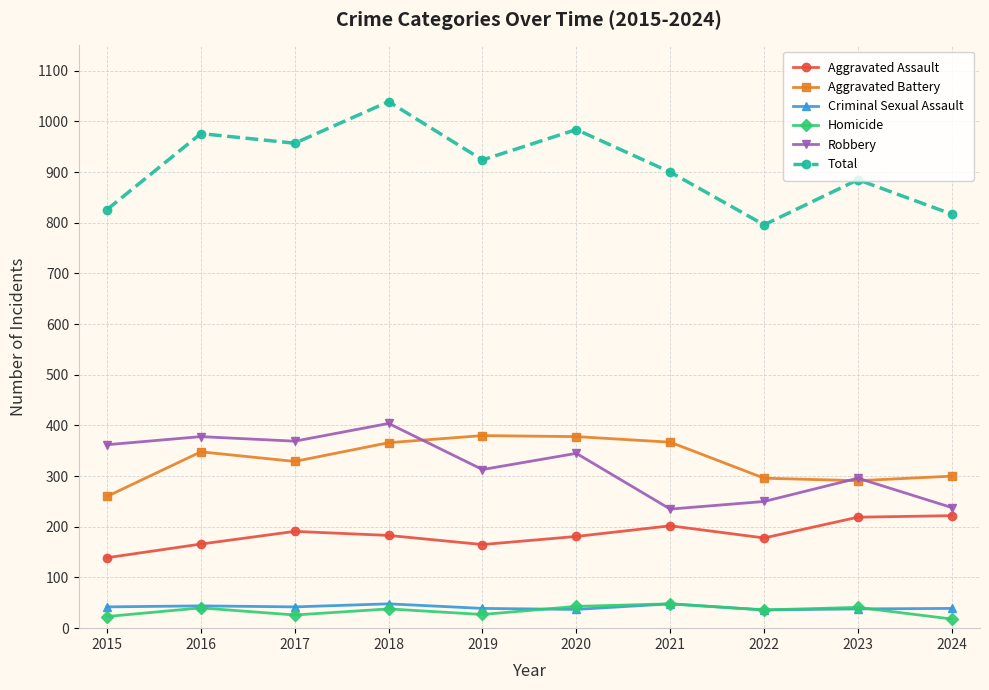

What is the minimum value for Aggravated Assault?

139